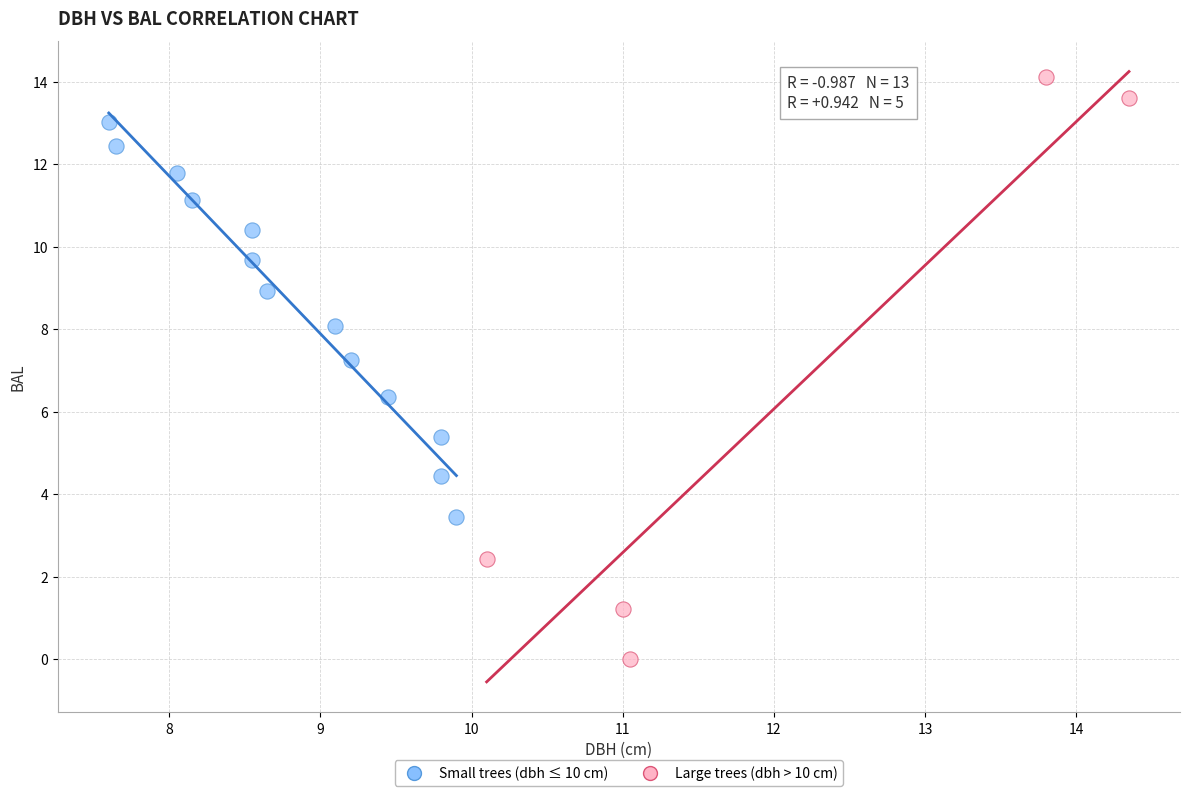

Which series has the widest spread of Y values?

Large trees (dbh > 10 cm)